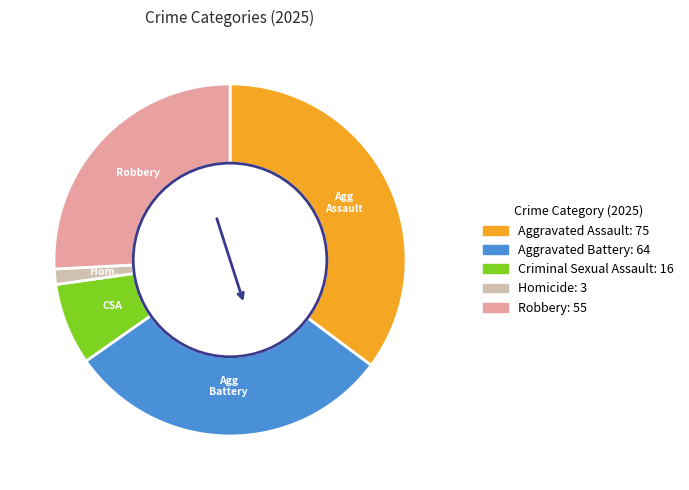

Does any single category account for the majority?

No